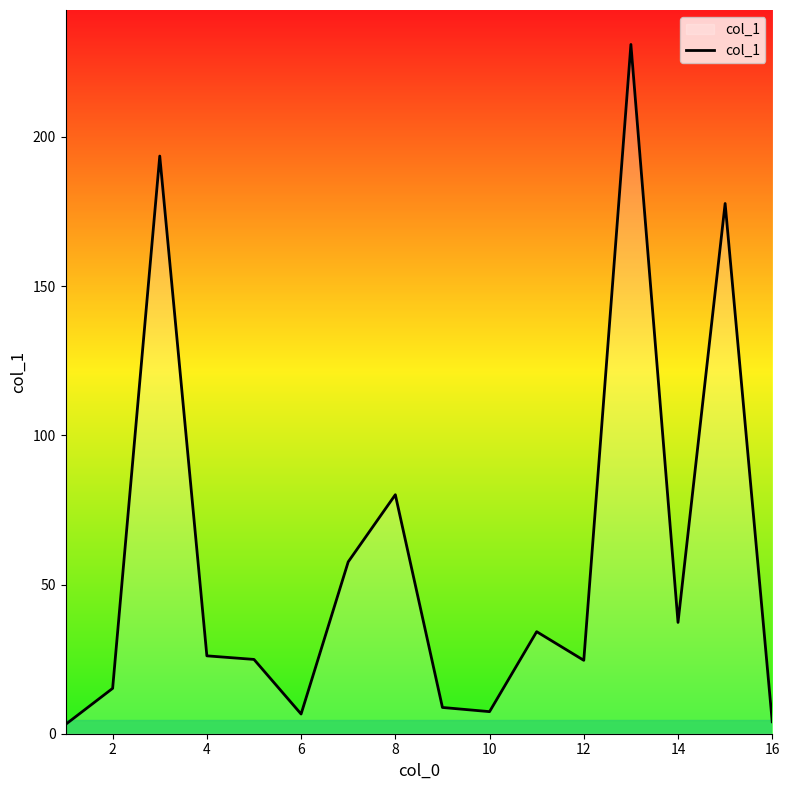

What is the smallest value displayed?

3.1